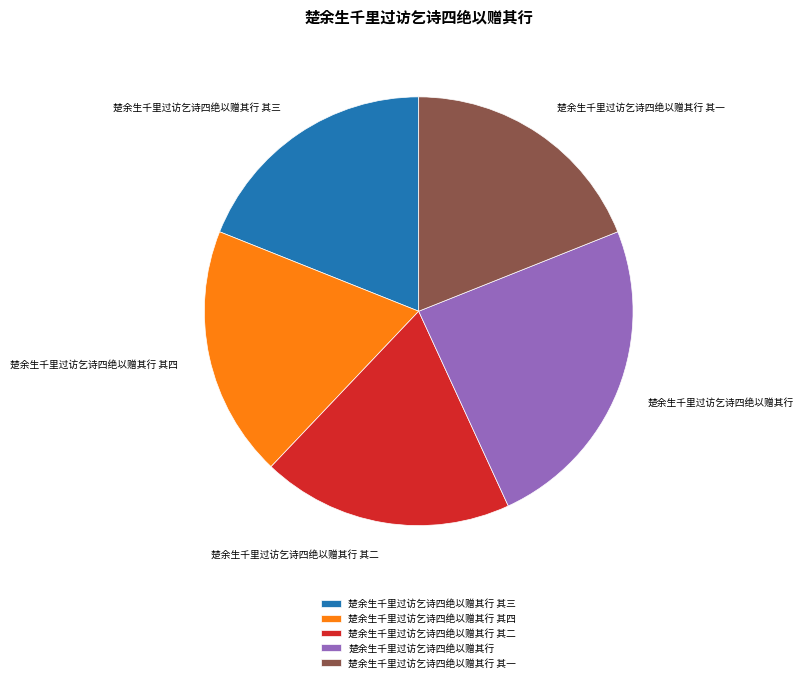

Do 楚余生千里过访乞诗四绝以赠其行 其三 and 楚余生千里过访乞诗四绝以赠其行 其二 together represent more than half of the pie?

No